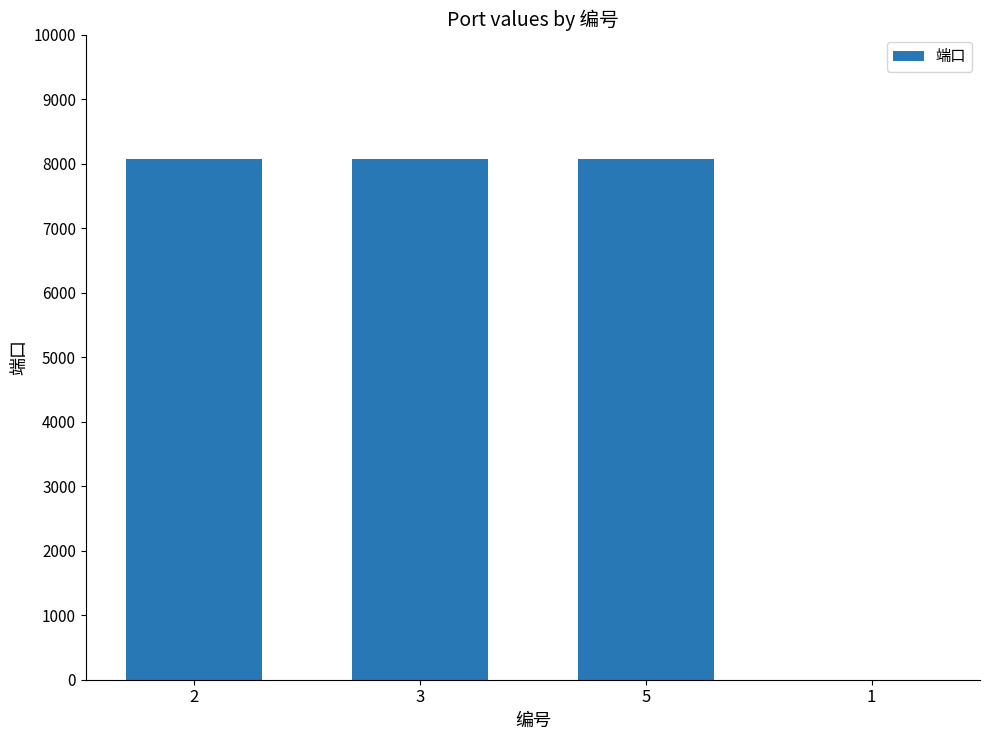

What is the approximate value at 5, to the nearest 10?

8080